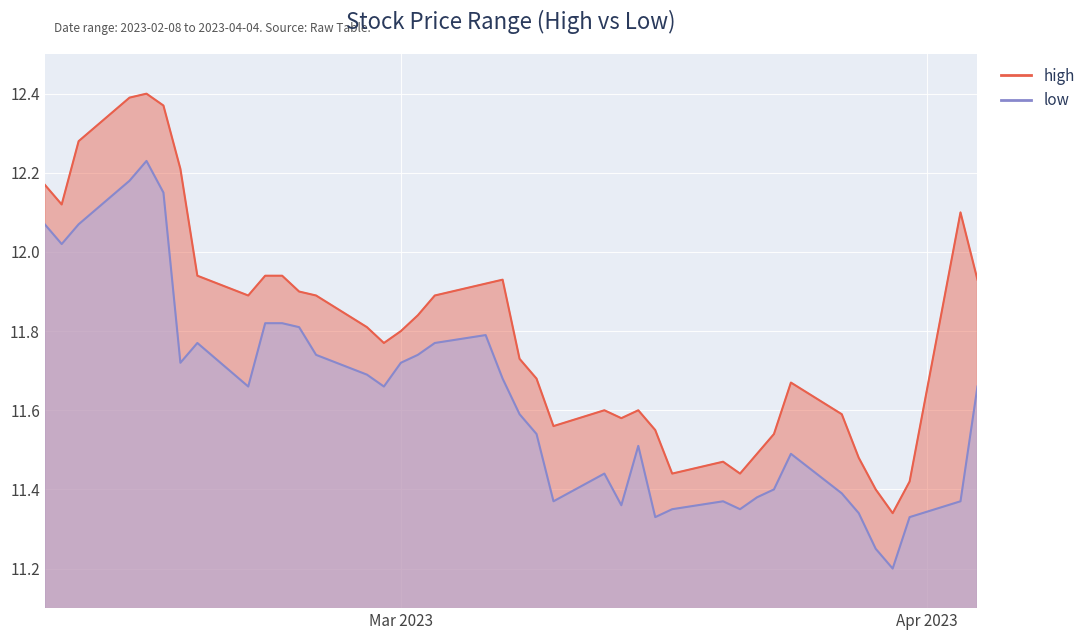

Is the value of high at 2023-02-28 greater than the value of low at 2023-02-28?

Yes